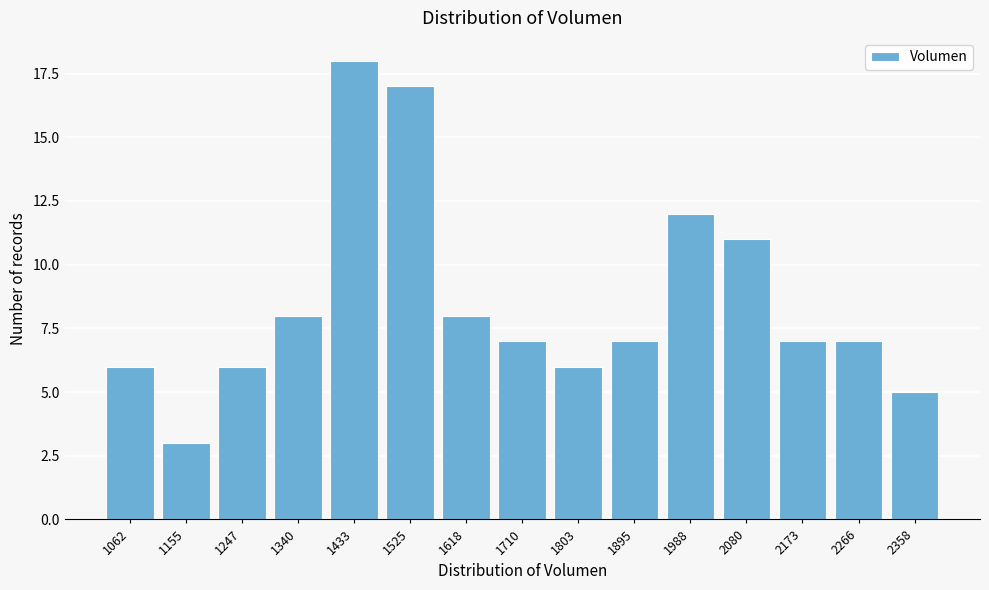

Reading left to right, what are all the values shown in this chart?

1062=6	1155=3	1247=6	1340=8	1433=18	1525=17	1618=8	1710=7	1803=6	1895=7	1988=12	2080=11	2173=7	2266=7	2358=5